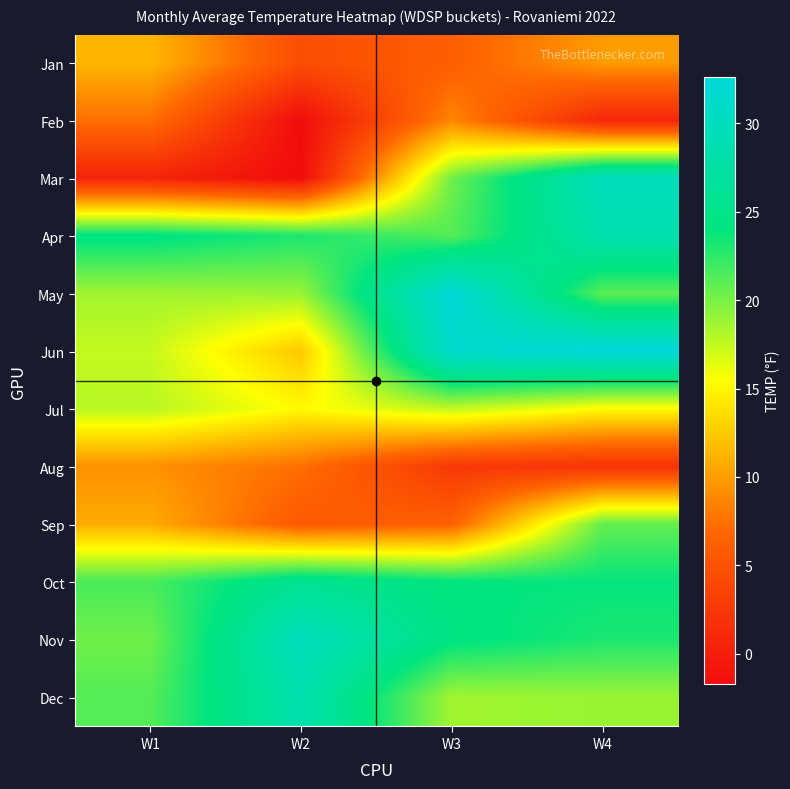

What is the total value across all series at W1?

180.9